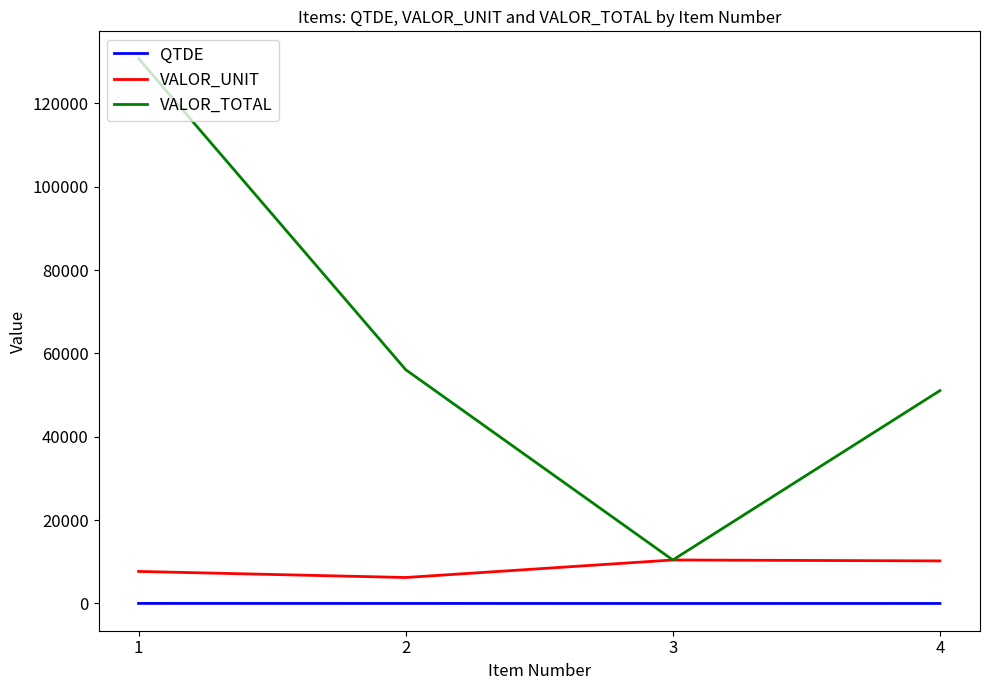

Is the value of QTDE at 1 greater than the value of VALOR_UNIT at 3?

No